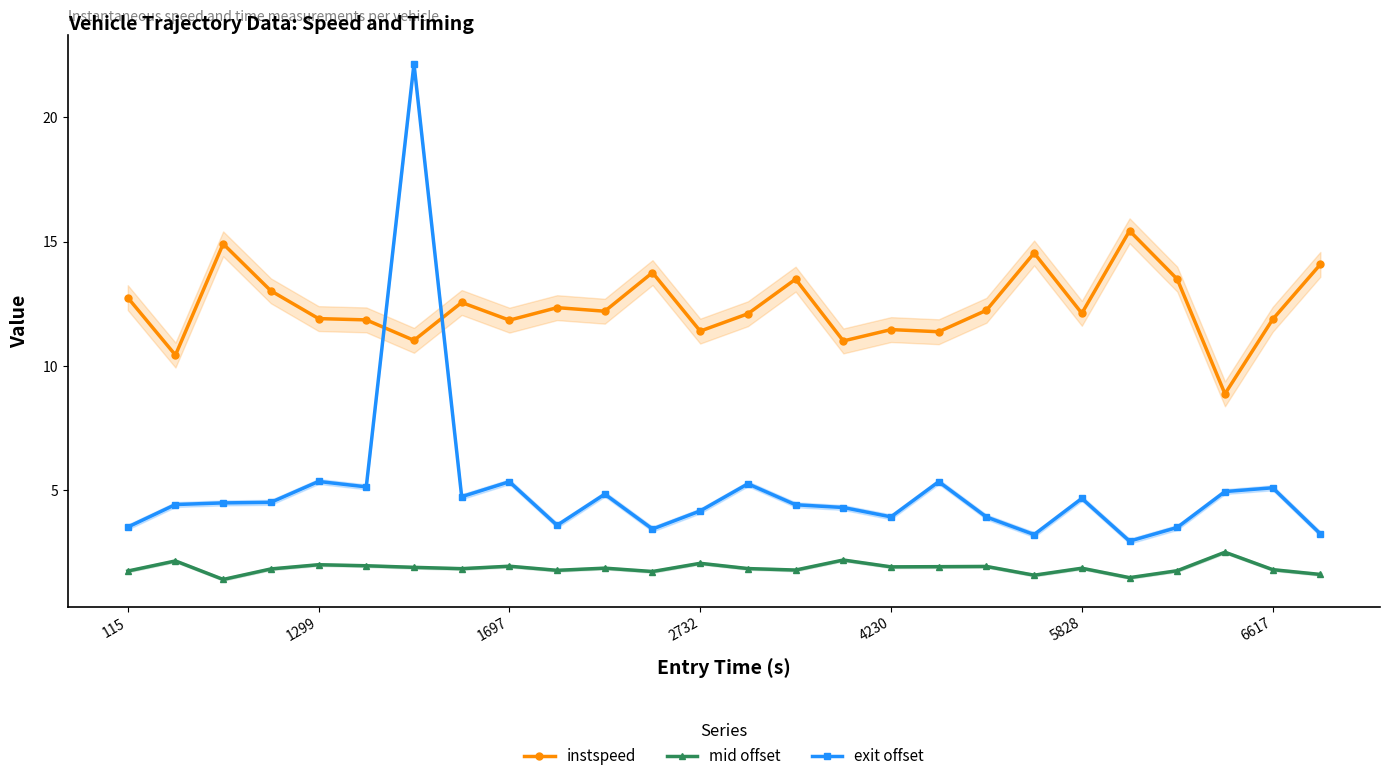

What is the value of the exit offset point at the 14th from the left?

5.3